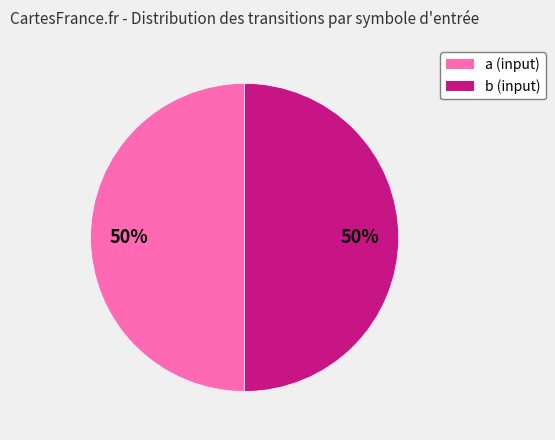

How many segments does this pie chart have?

2